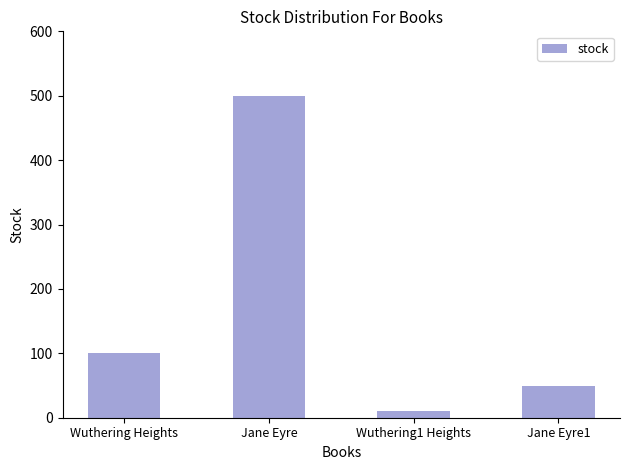

What is the greatest value displayed?

500